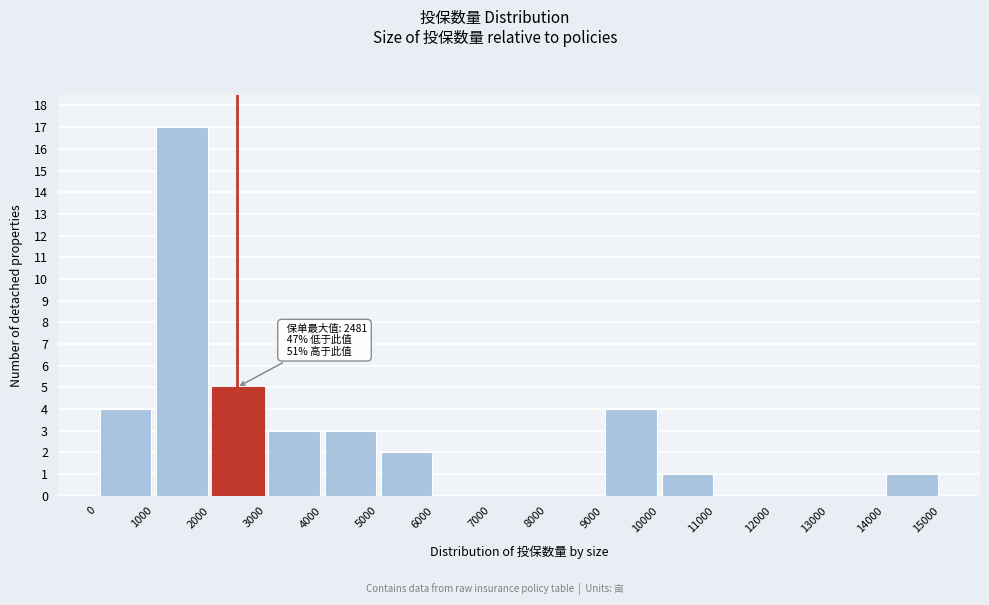

Over which range of the x-axis is the bar tallest?

1000 to 2000